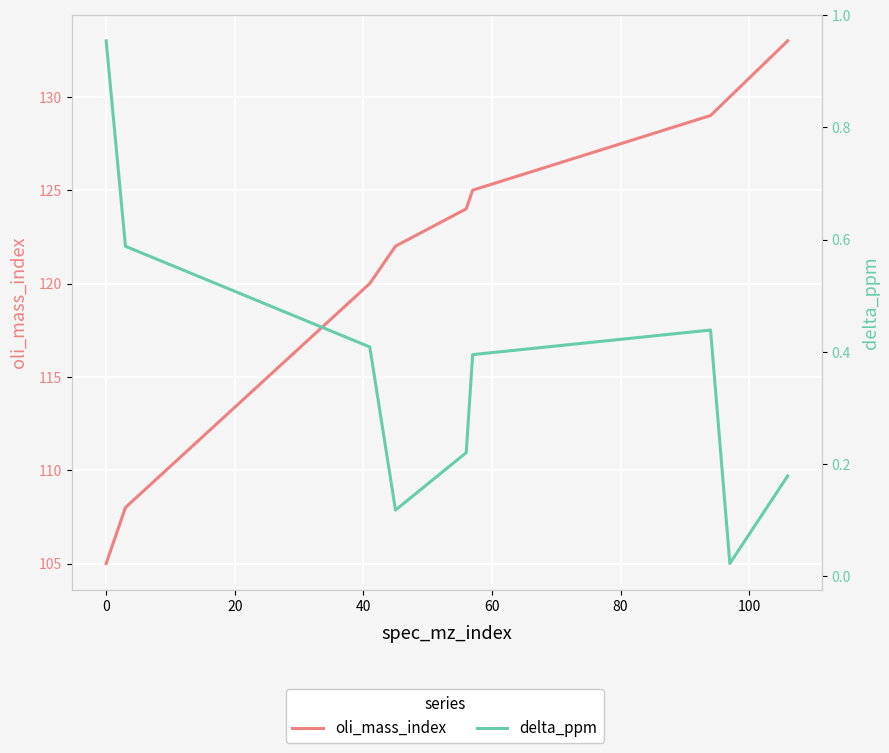

True or false: oli_mass_index has more than 2 points higher than both neighbors.

False